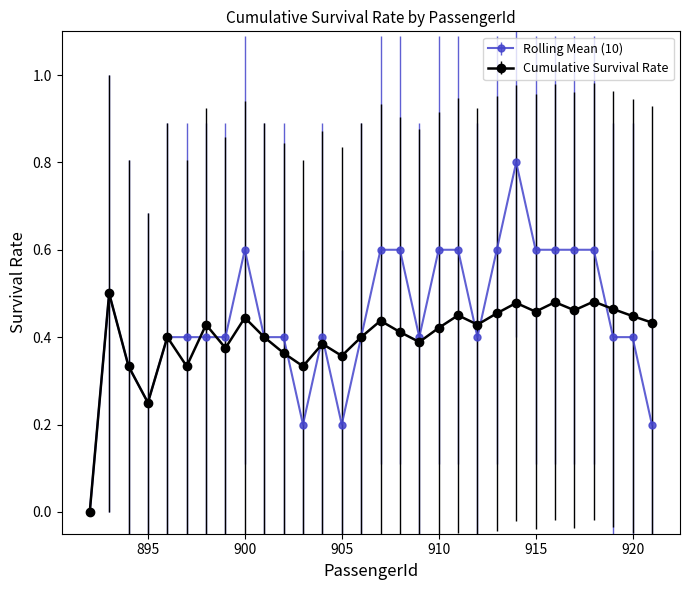

What is the value of the Rolling Mean (10) point at the 22nd from the left?

0.6